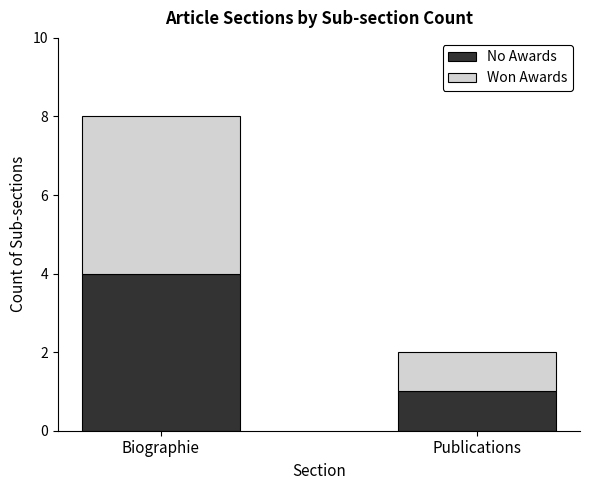

What is the maximum value for No Awards?

4